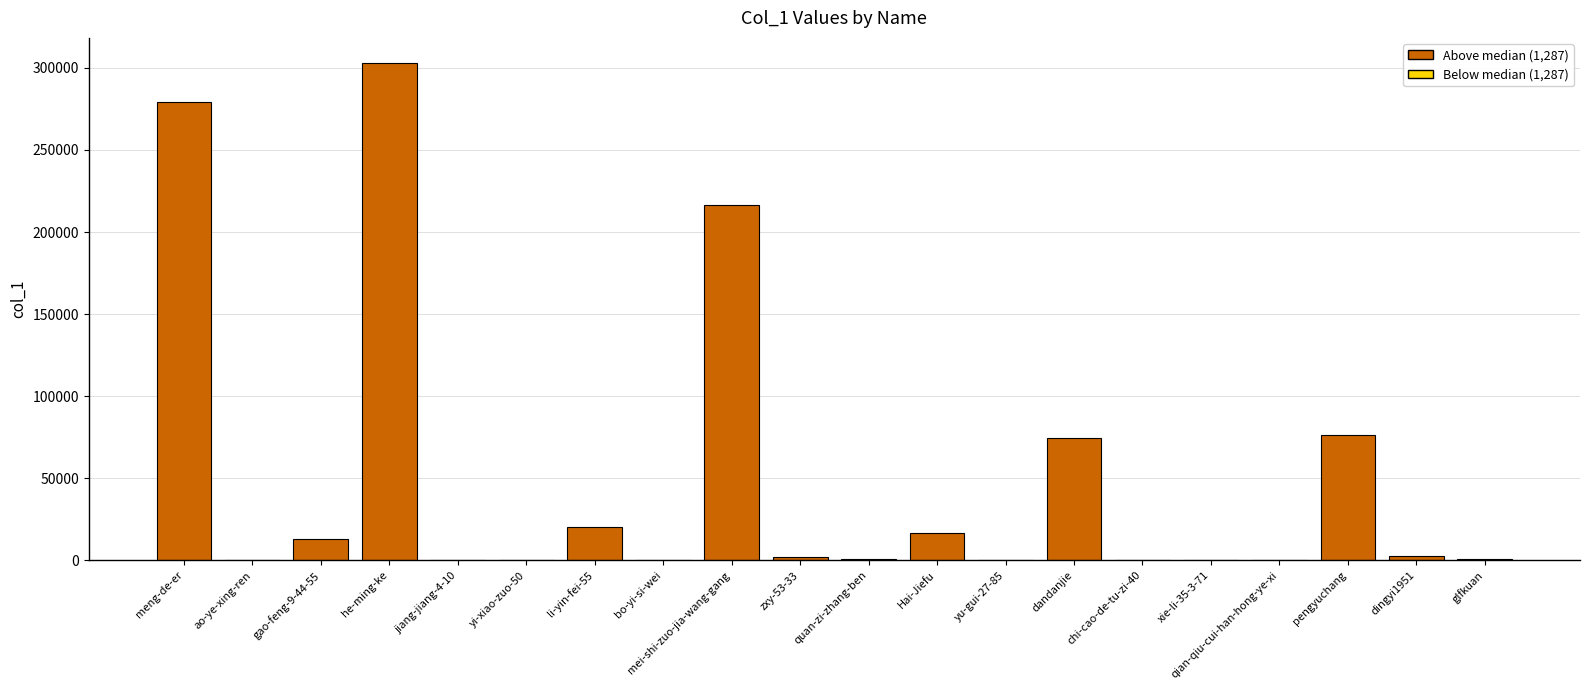

The chart shows a value of 16 at qian-qiu-cui-han-hong-ye-xi. True or false?

True